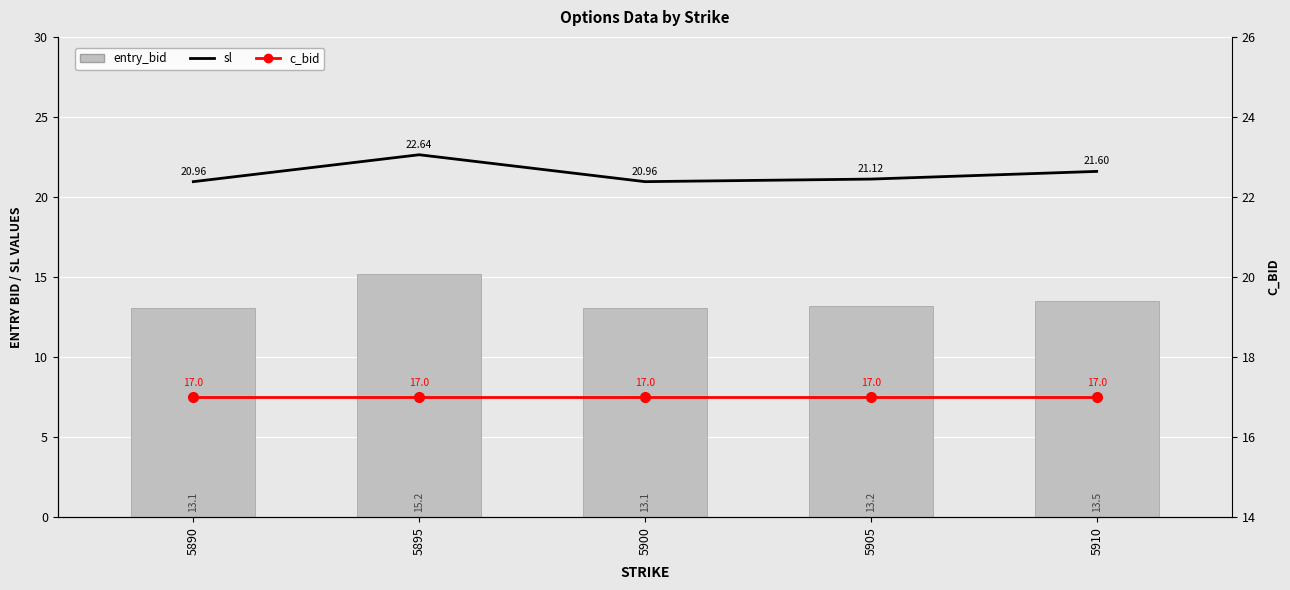

At 5900, list the series in order from smallest to largest.

entry_bid, c_bid, sl